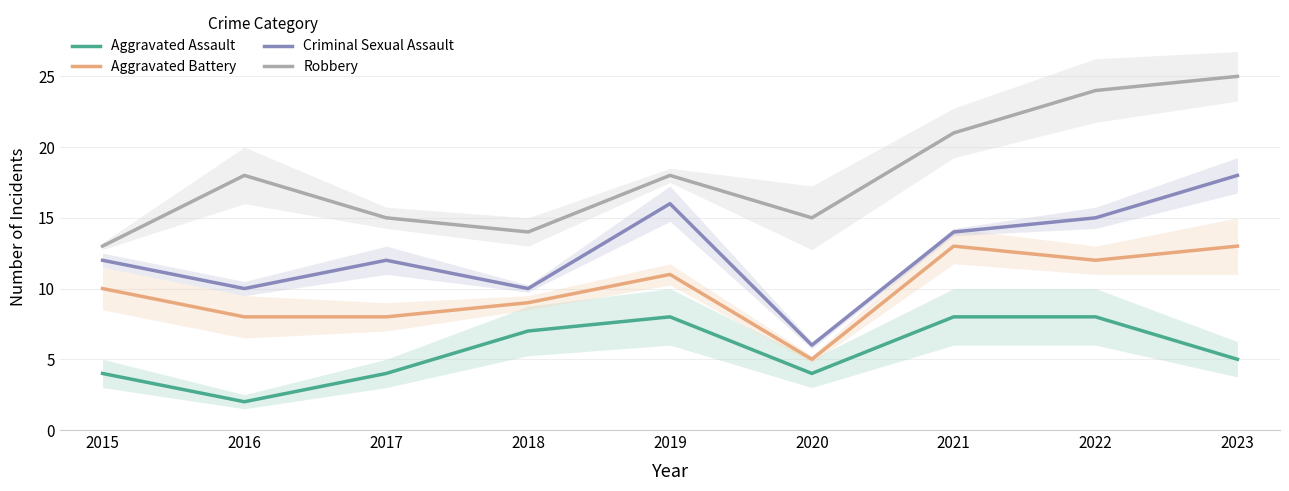

What are all the series names shown in the legend?

Aggravated Assault, Aggravated Battery, Criminal Sexual Assault, Robbery